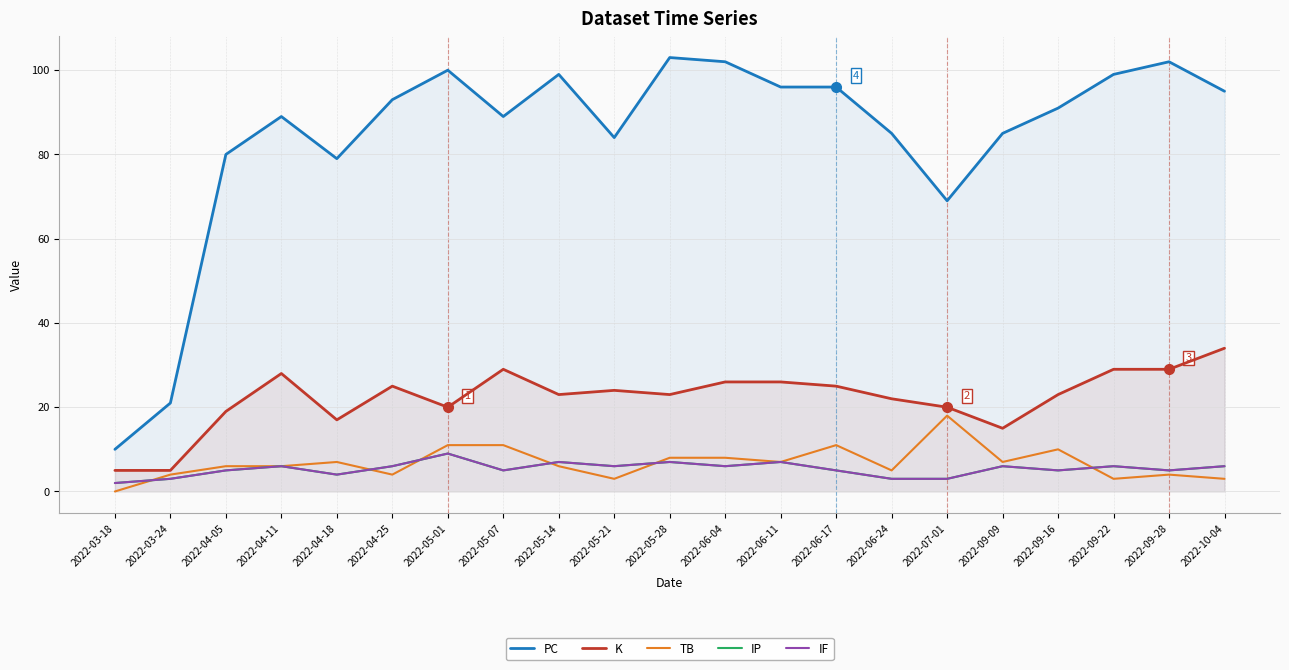

True or false: TB and PC cross at least once.

False